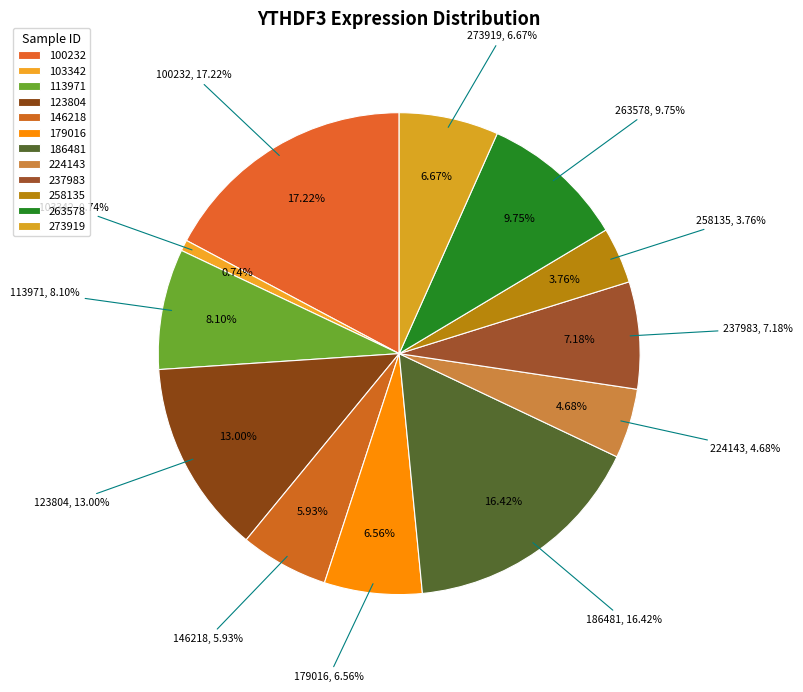

To the nearest percent, what is the difference between the largest and smallest slice percentages?

16%